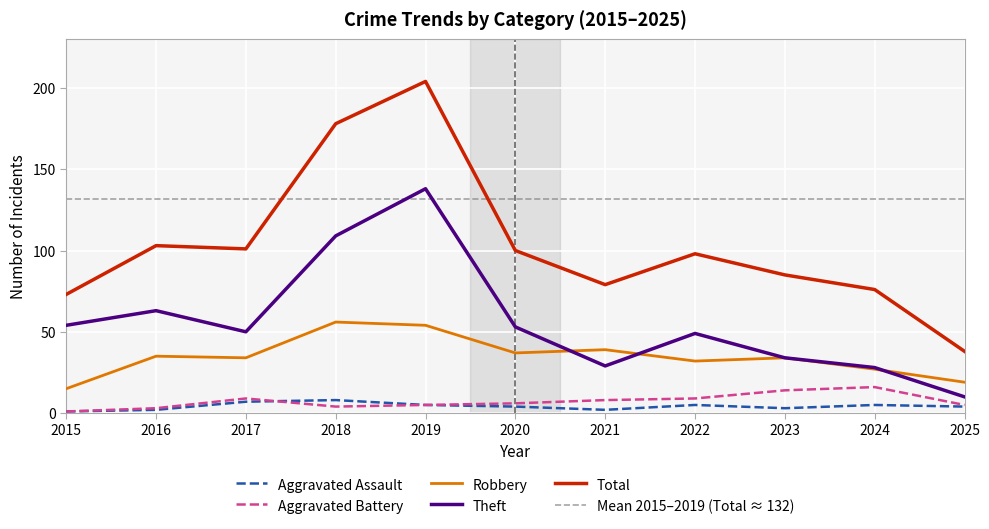

Rank the series at 2015 from lowest to highest value.

Aggravated Assault, Aggravated Battery, Robbery, Theft, Total